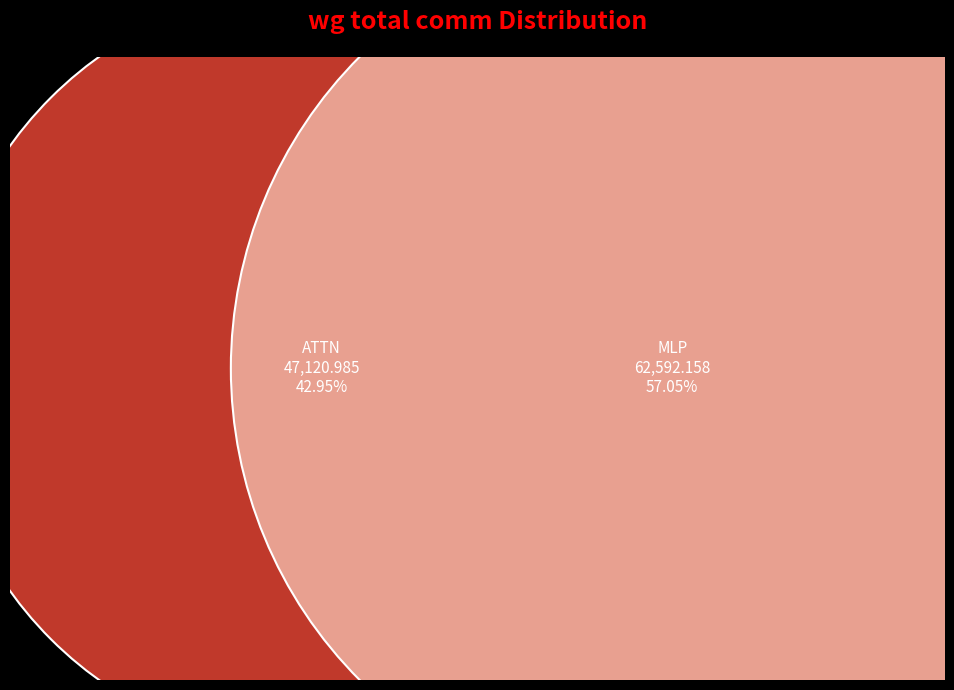

Do RMSNorm2 and ATTN together represent more than half of the pie?

No